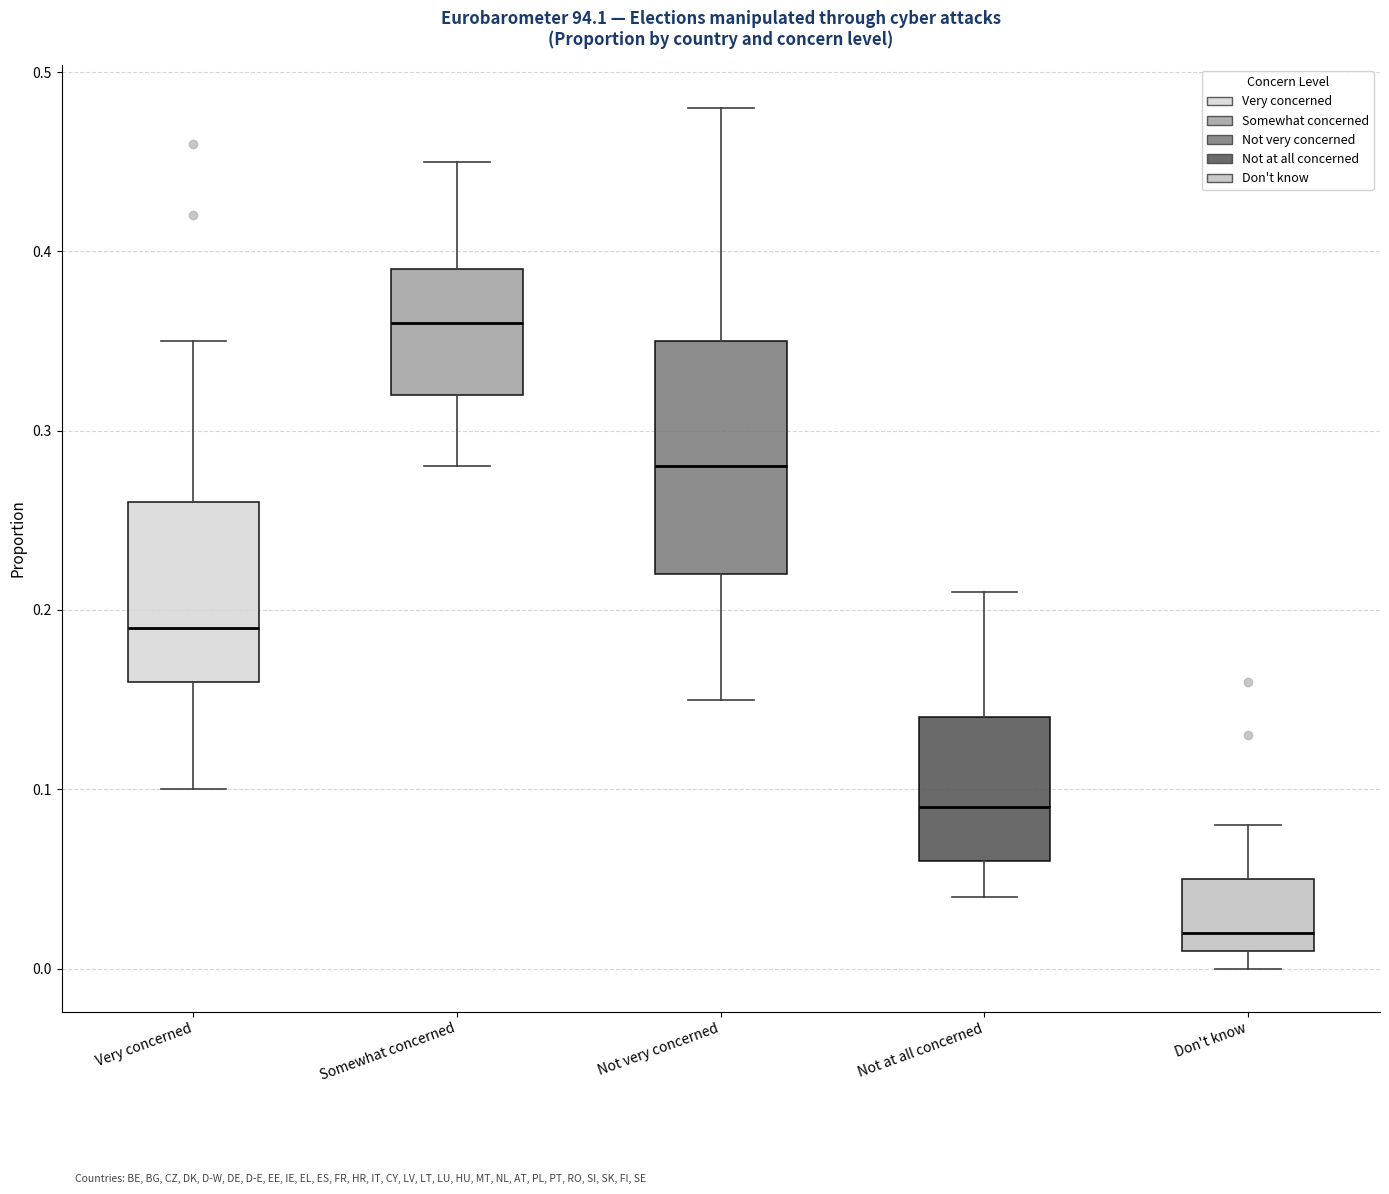

Reading left to right, read every box against the y-axis: the position of its median line, the range the box covers, and the ends of its whiskers. The values are not printed on the chart, so give them approximately, as read against the axis.

Very concerned: median 0.19, box 0.16 to 0.26, whiskers 0.10 to 0.35
Somewhat concerned: median 0.36, box 0.32 to 0.39, whiskers 0.28 to 0.45
Not very concerned: median 0.28, box 0.22 to 0.35, whiskers 0.15 to 0.48
Not at all concerned: median 0.09, box 0.06 to 0.14, whiskers 0.04 to 0.21
Don't know: median 0.02, box 0.01 to 0.05, whiskers 0.00 to 0.08